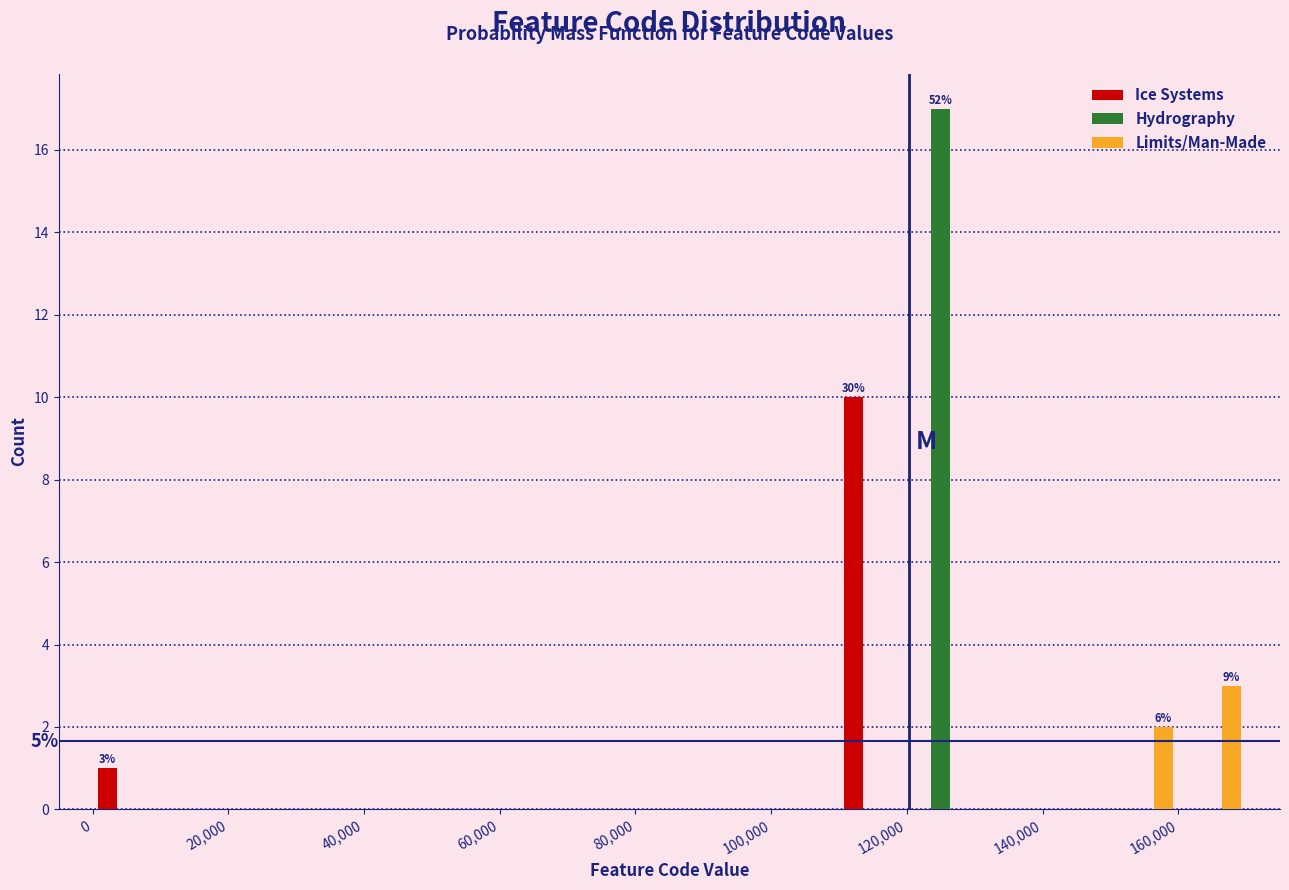

In the Hydrography series, which range on the x-axis has the tallest bar?

120000 to 130000